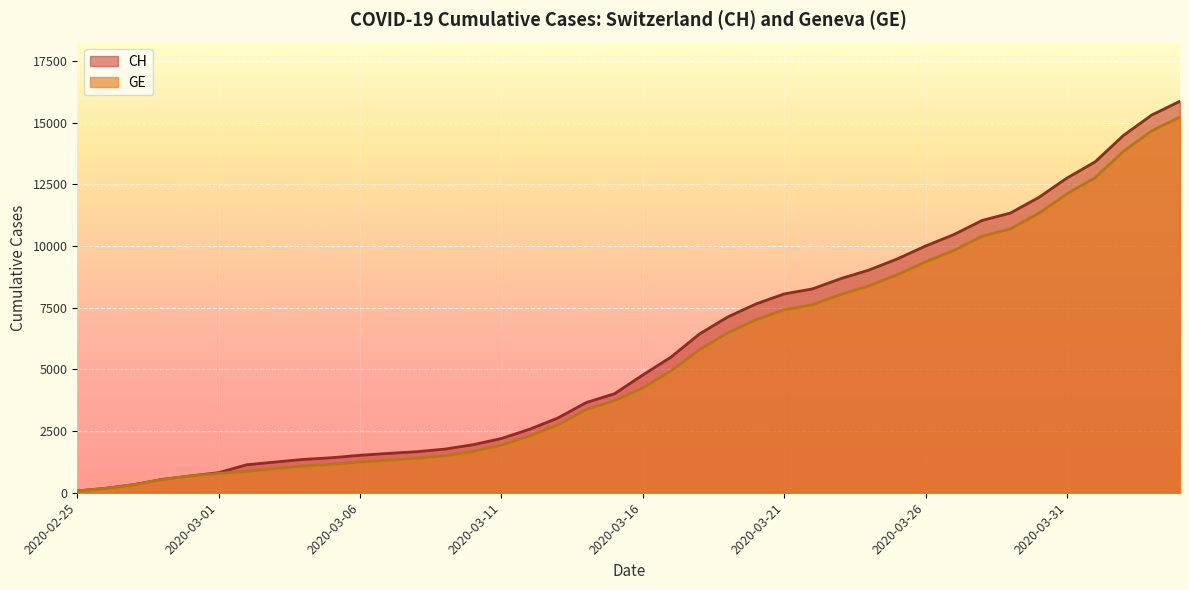

List the series in order of their overall mean, highest first.

CH, GE